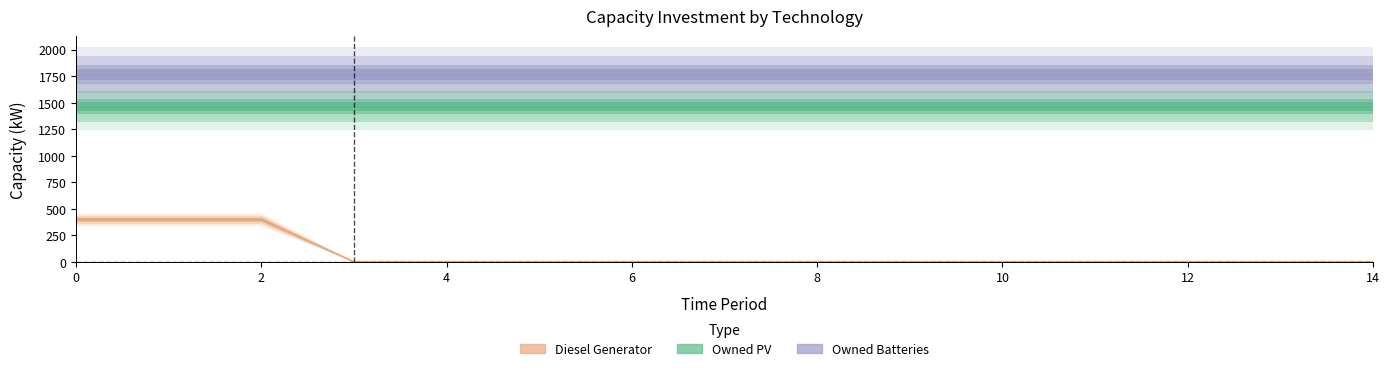

What is the maximum value shown in the chart?

1762